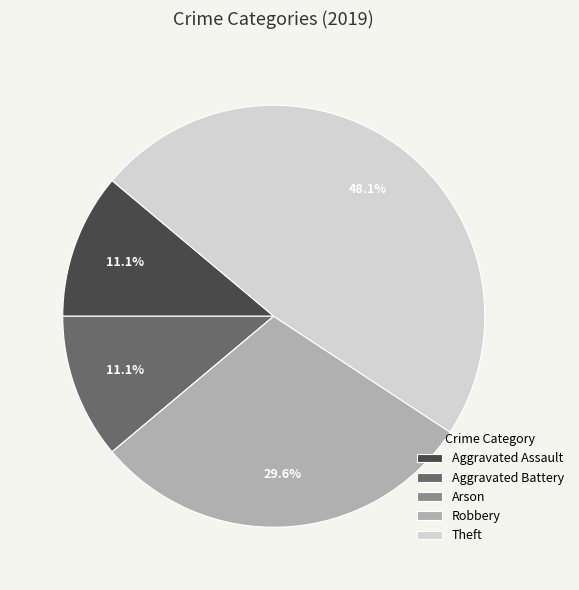

Which category has the biggest portion of the pie?

Theft